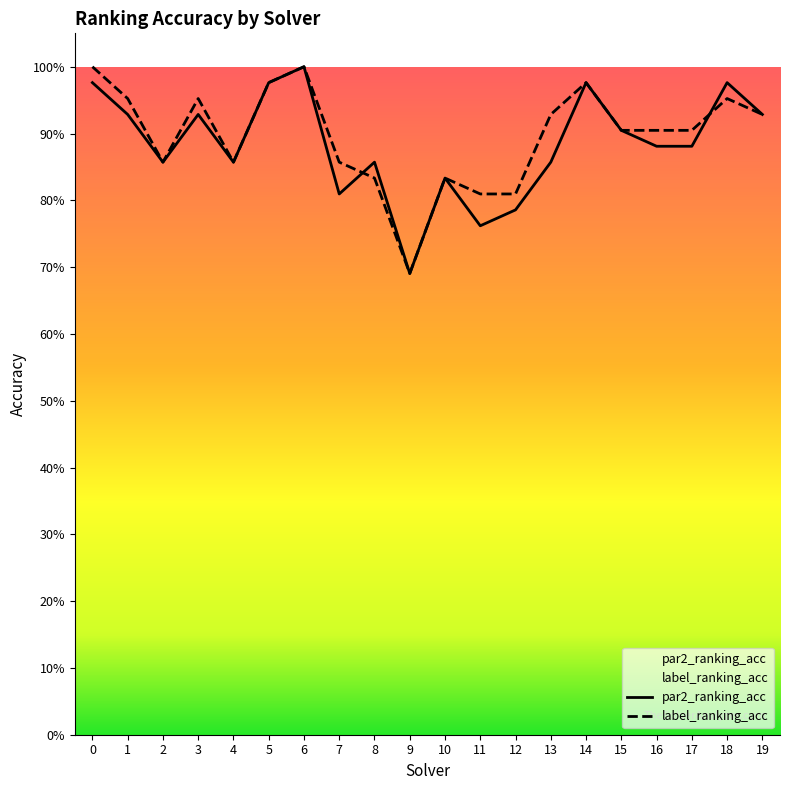

Reading left to right, extract all data points from this chart.

par2_ranking_acc: 0=1.0	1=0.9	2=0.9	3=0.9	4=0.9	5=1.0	6=1.0	7=0.8	8=0.9	9=0.7	10=0.8	11=0.8	12=0.8	13=0.9	14=1.0	15=0.9	16=0.9	17=0.9	18=1.0	19=0.9
label_ranking_acc: 0=1.0	1=1.0	2=0.9	3=1.0	4=0.9	5=1.0	6=1.0	7=0.9	8=0.8	9=0.7	10=0.8	11=0.8	12=0.8	13=0.9	14=1.0	15=0.9	16=0.9	17=0.9	18=1.0	19=0.9